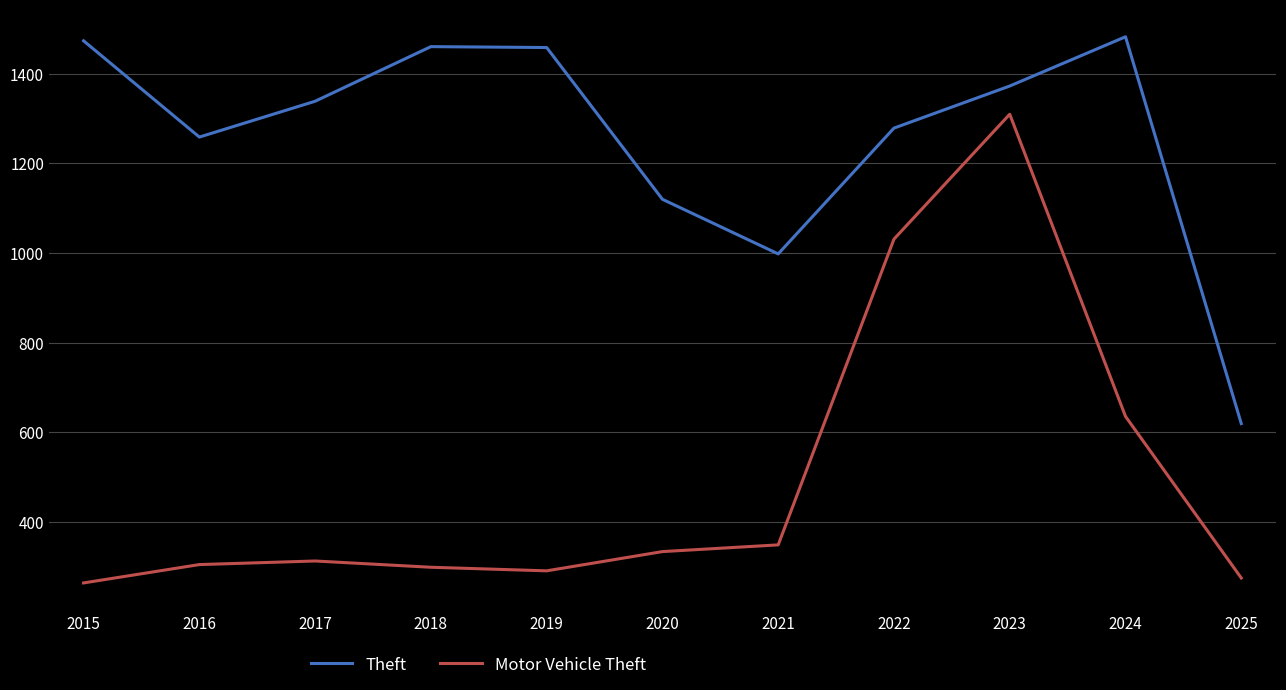

True or false: Motor Vehicle Theft and Theft cross at least once.

False